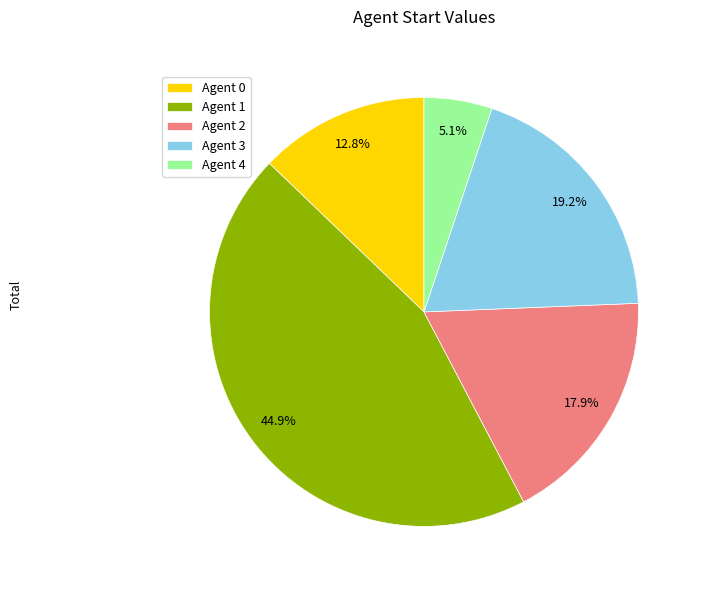

Is the sum of Agent 0 and Agent 4 greater than half?

No